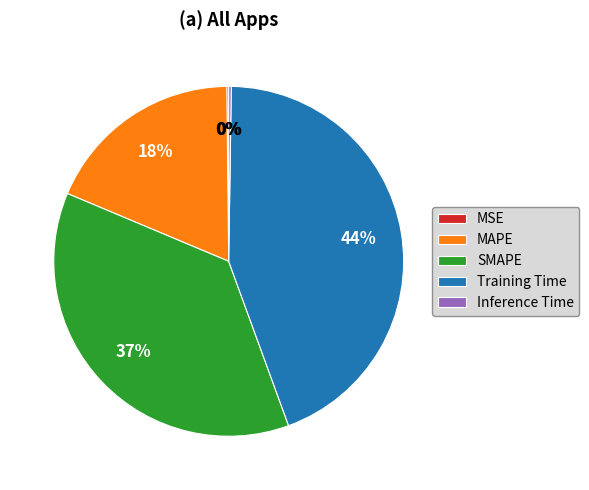

Does Training Time represent more than half of the total?

No